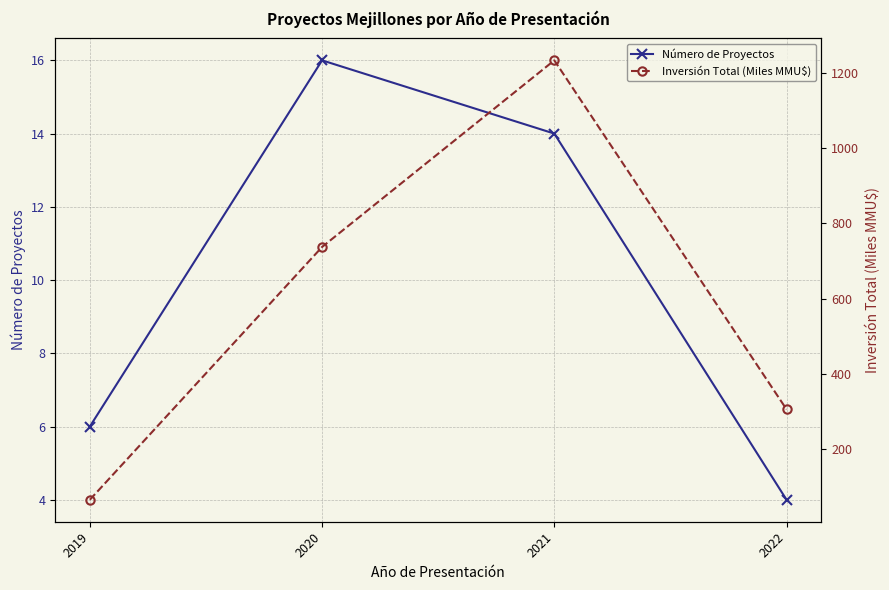

Reading left to right, list all the values displayed in this chart.

Número de Proyectos: 6.0	16.0	14.0	4.0
Inversión Total (Miles MMU$): 66.6	737.5	1232.7	306.6